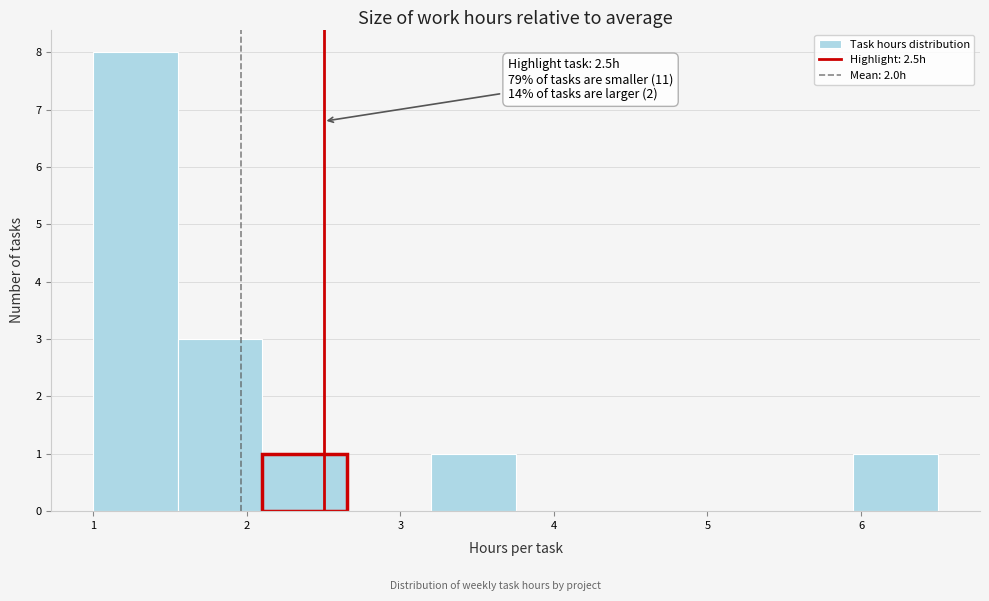

Which range on the x-axis has the tallest bar?

1.00 to 1.55